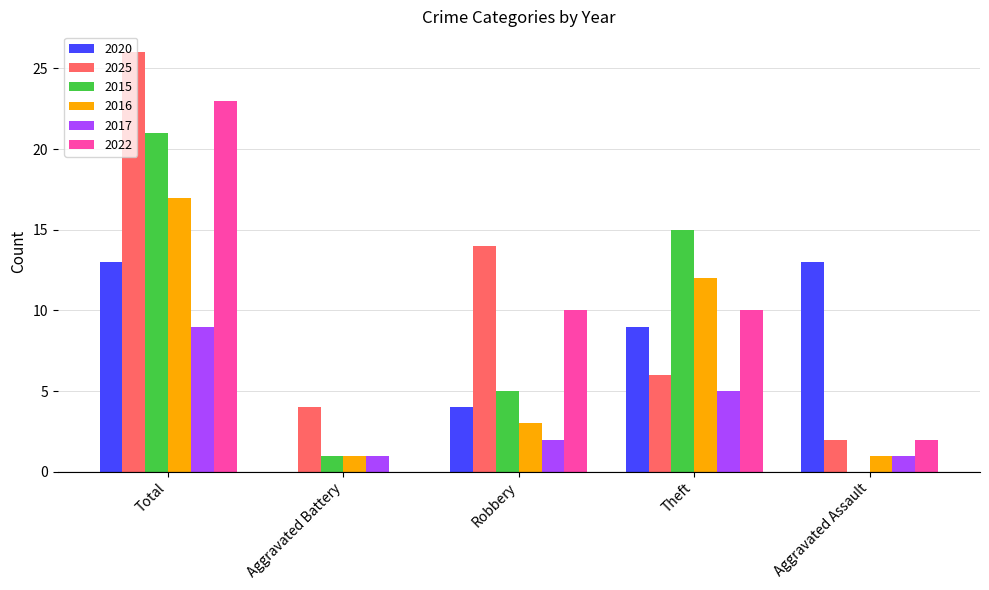

At which category does the chart reach its peak across all series?

Total